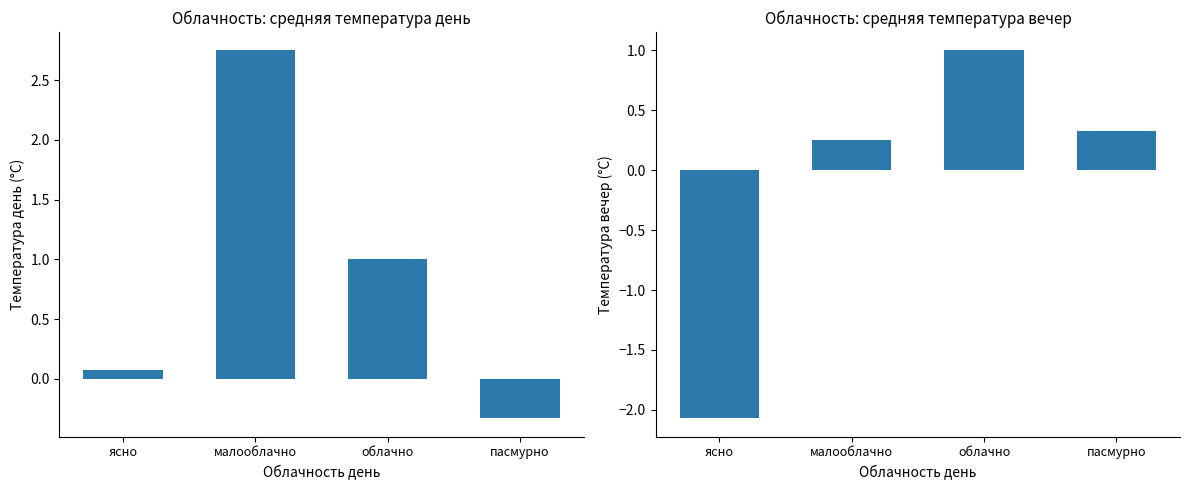

How many data points in Температура день are less than 1?

2